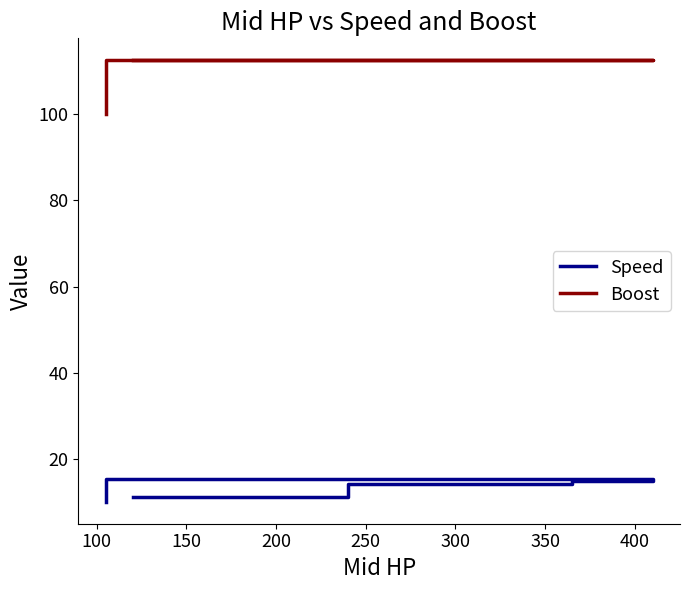

What is the total value across all series at 150?

127.3